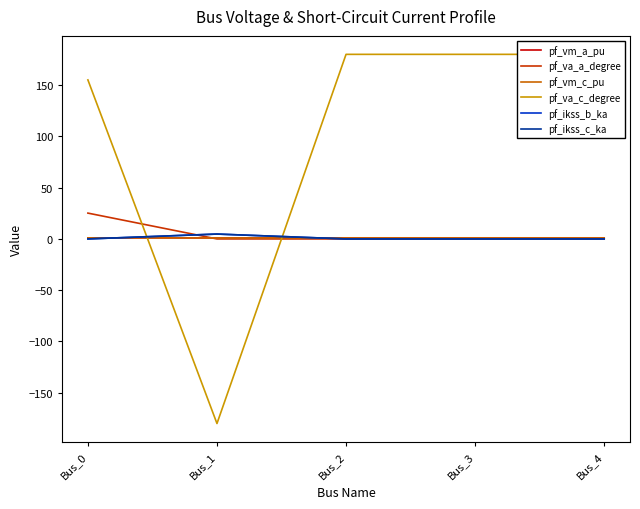

What is the smallest value displayed?

-180.0